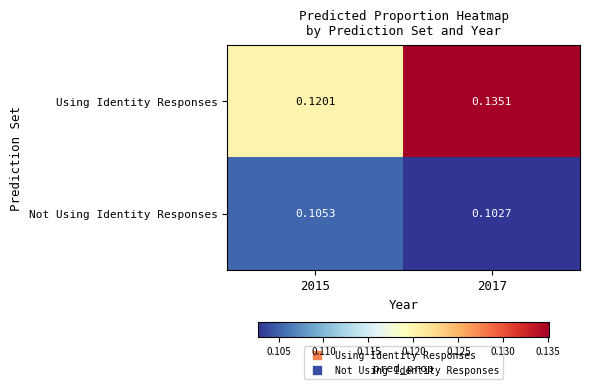

Which series has the largest range (max minus min)?

Using Identity Responses